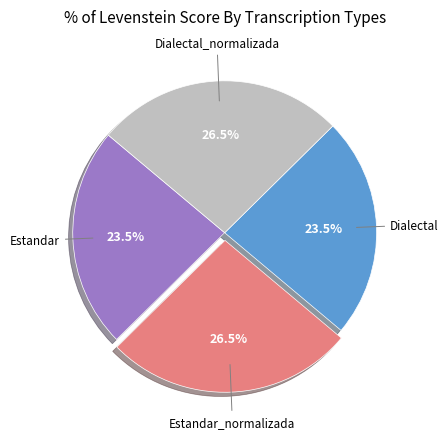

Is there a majority slice in this chart?

No